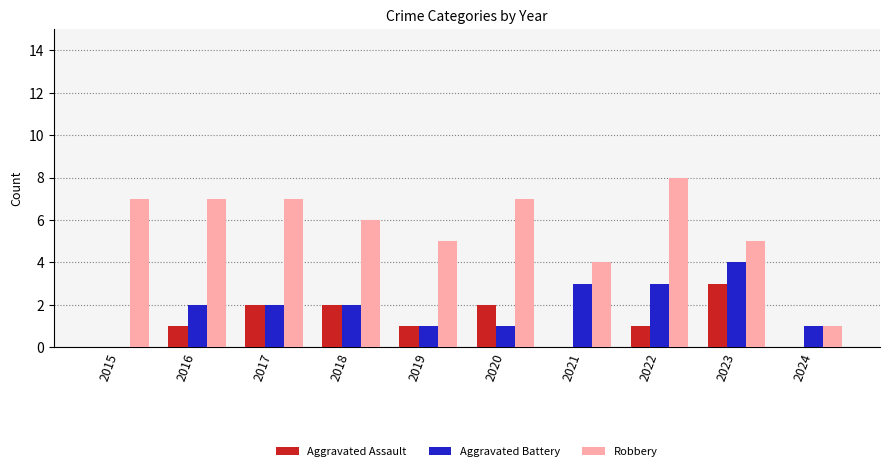

How many Aggravated Assault values are between 0 and 2?

9